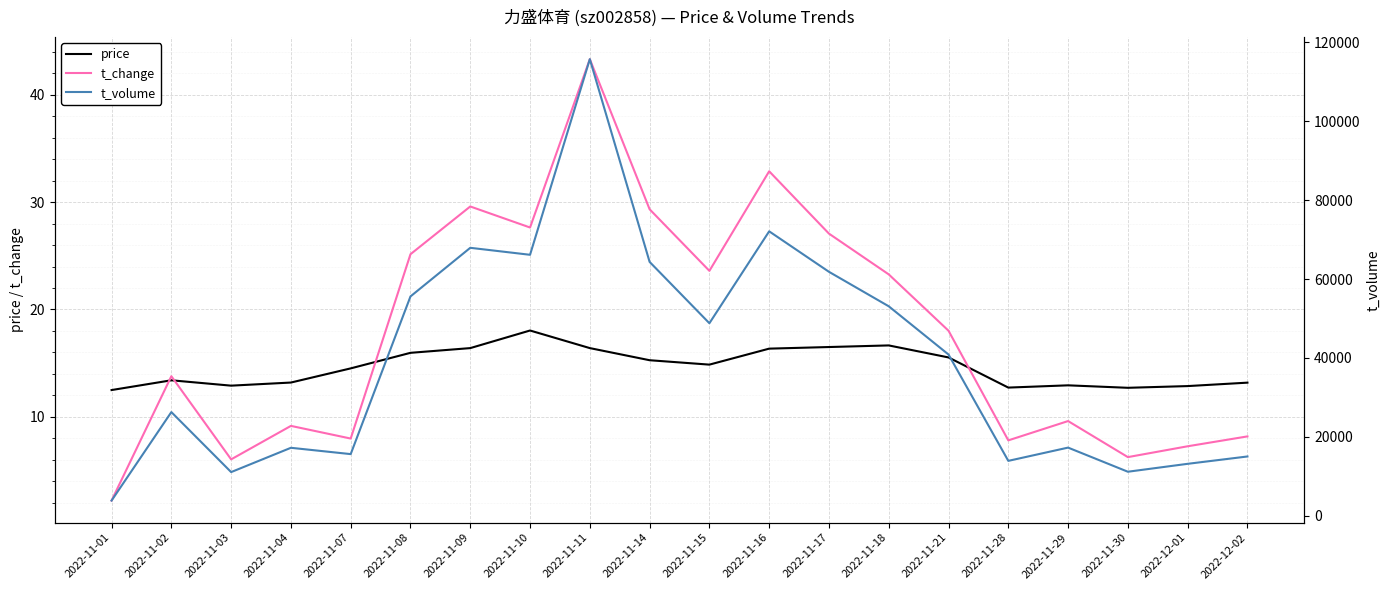

Reading left to right, transcribe all the data shown in this chart.

price: 12.5	13.4	12.9	13.2	14.5	16.0	16.4	18.0	16.4	15.3	14.9	16.4	16.5	16.6	15.5	12.7	12.9	12.7	12.9	13.2
t_change: 2.2	13.8	6.0	9.2	8.0	25.1	29.6	27.6	43.3	29.3	23.6	32.9	27.1	23.3	18.0	7.8	9.6	6.2	7.2	8.2
t_volume: 3818.0	26258.0	11039.0	17202.0	15601.0	55592.0	67922.0	66151.0	115767.0	64350.0	48792.0	72103.0	61836.0	53092.0	40856.0	13887.0	17249.0	11131.0	13137.0	14999.0